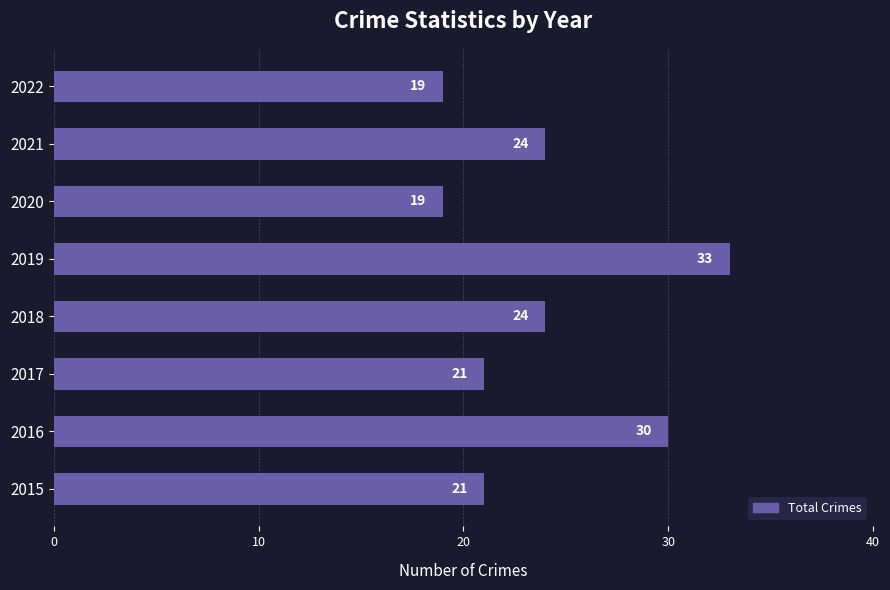

What is the greatest value displayed?

33